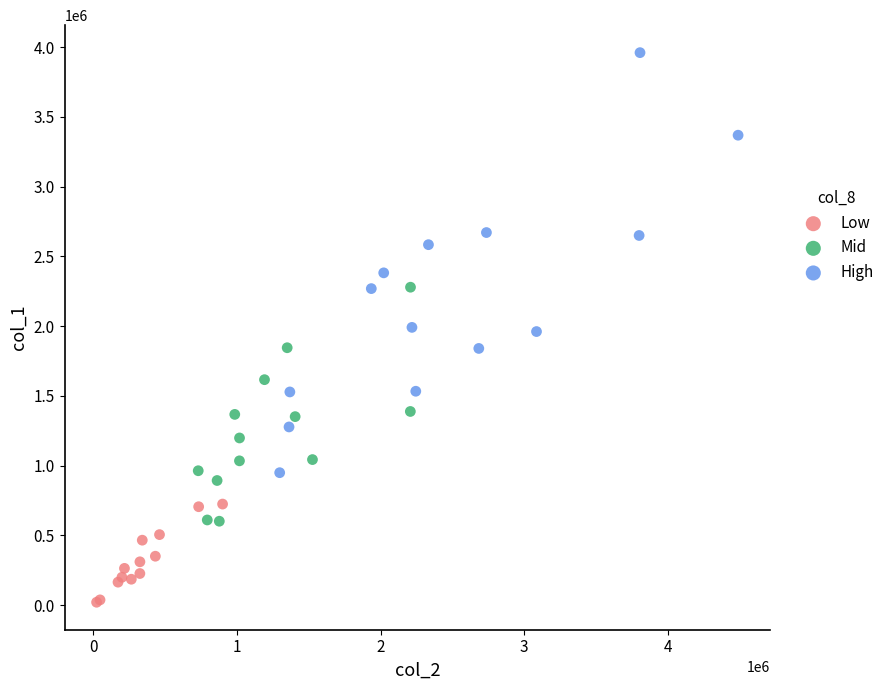

Which series has the largest Y range (max minus min)?

High